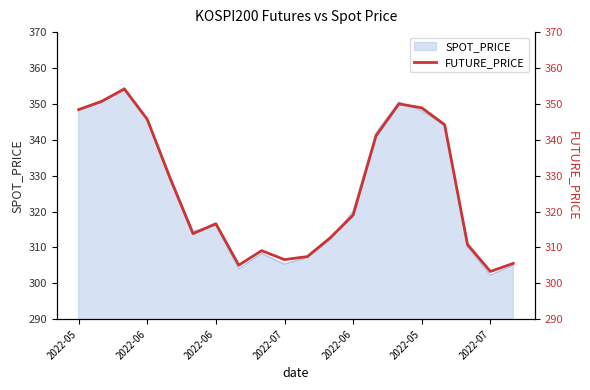

What is the ratio of the value at 16 to the value at 2022-07?

1.0